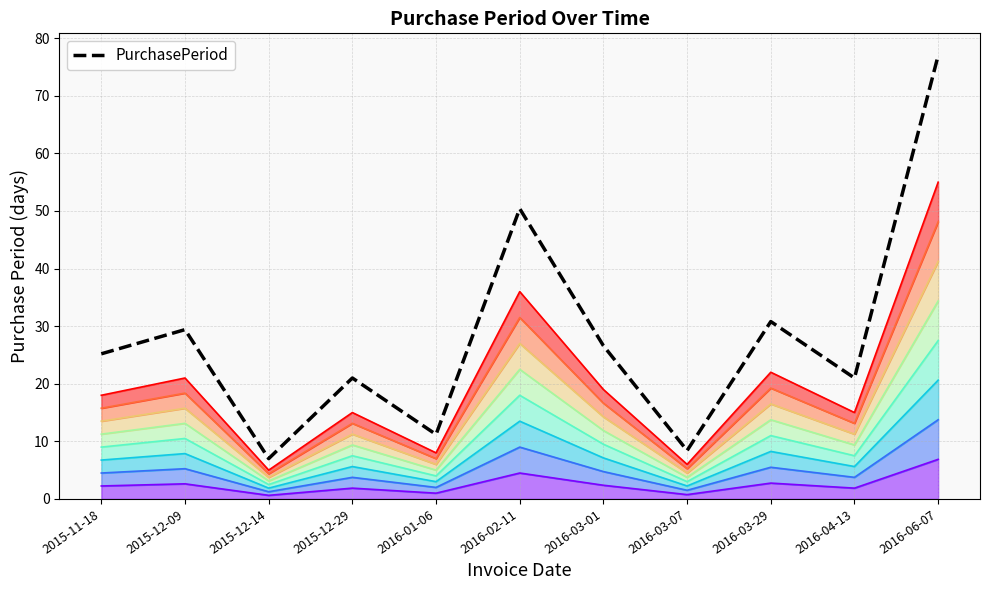

What is the label of the 10th point from the left?

2016-04-13